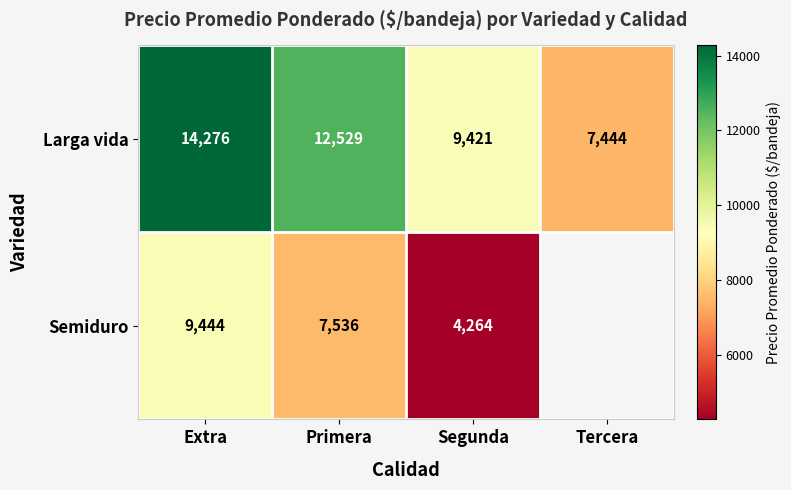

List the labels in order of Larga vida value, smallest first.

Tercera, Segunda, Primera, Extra